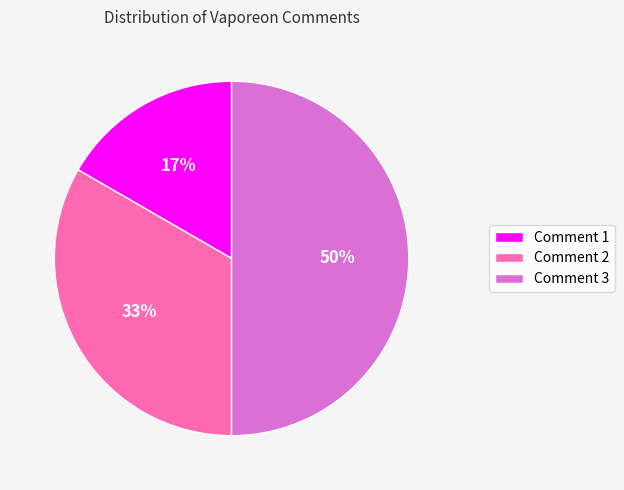

To the nearest percent, what is the average slice percentage?

33%